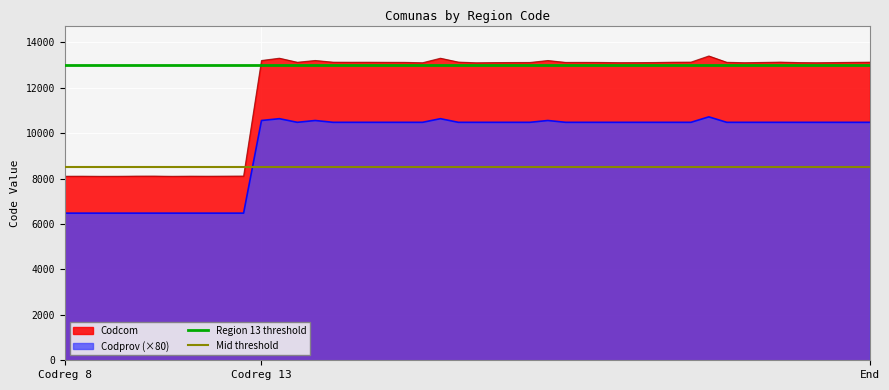

What is the value of the Region 13 threshold point at the 2nd from the left?

13000